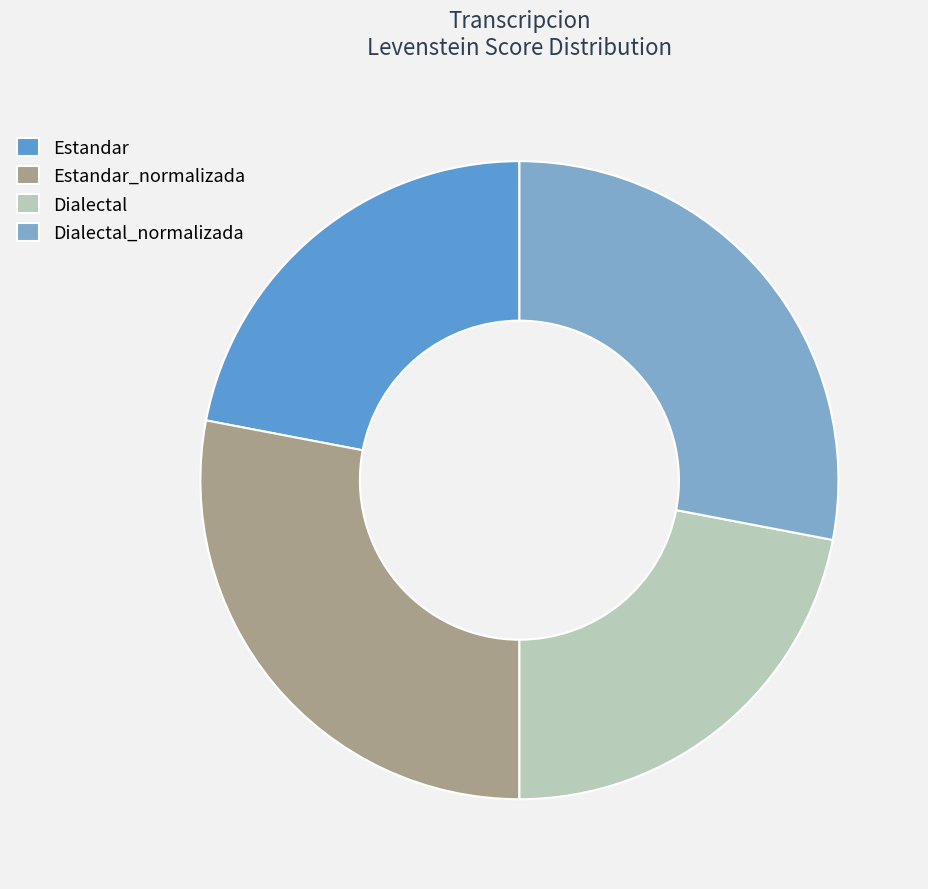

Is there any slice that represents more than half of the pie?

No